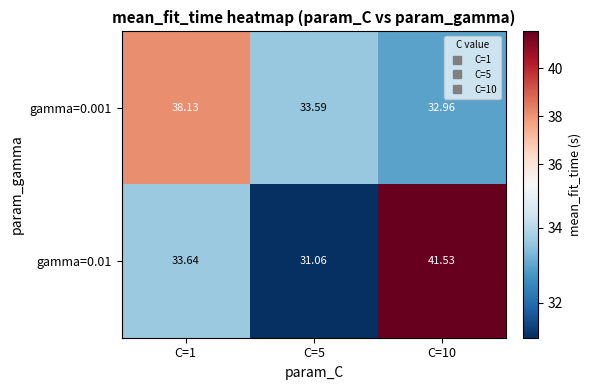

Is the value of gamma=0.01 at C=5 greater than the value of gamma=0.001 at C=10?

No